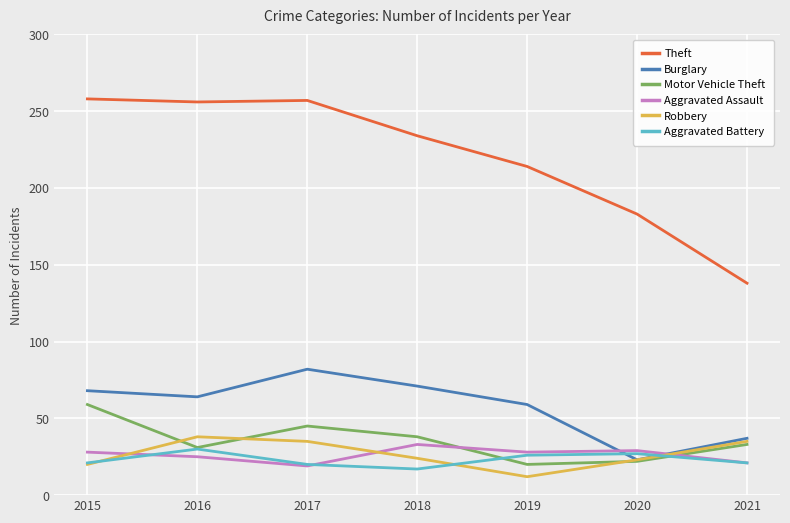

What is the maximum value for Motor Vehicle Theft?

59